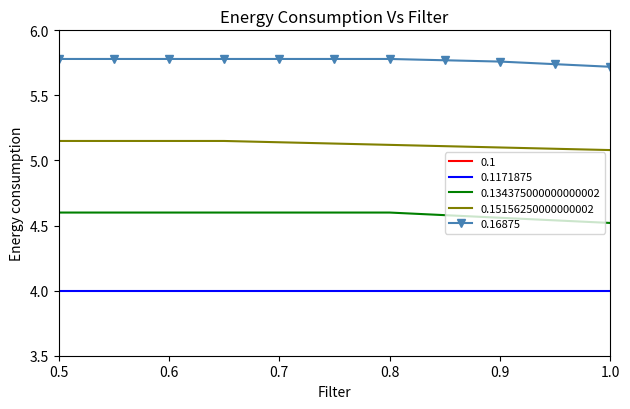

At which label is 0.16875 closest to 5?

1.0